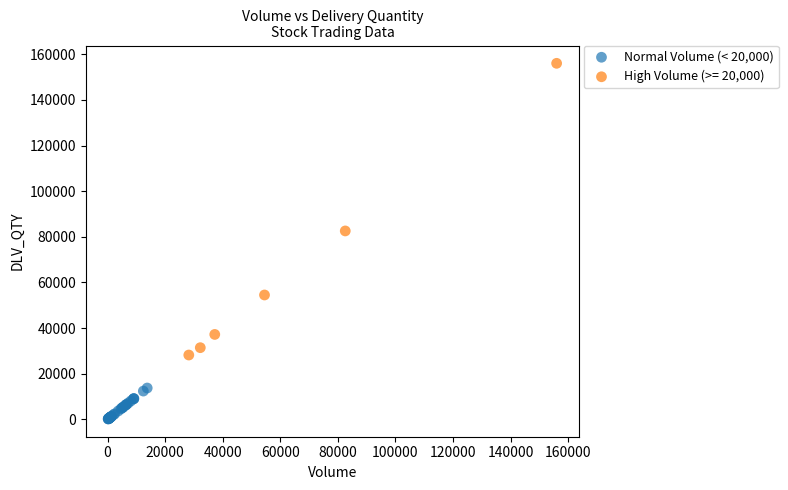

Which series has the widest spread of Y values?

High Volume (>= 20,000)